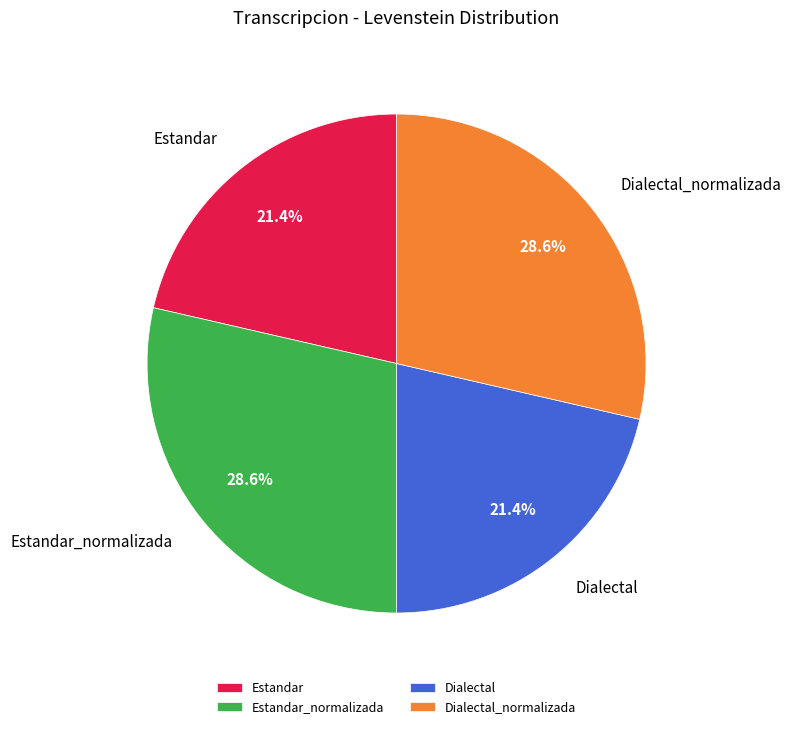

To the nearest percent, what percentage of the pie is Estandar?

21%